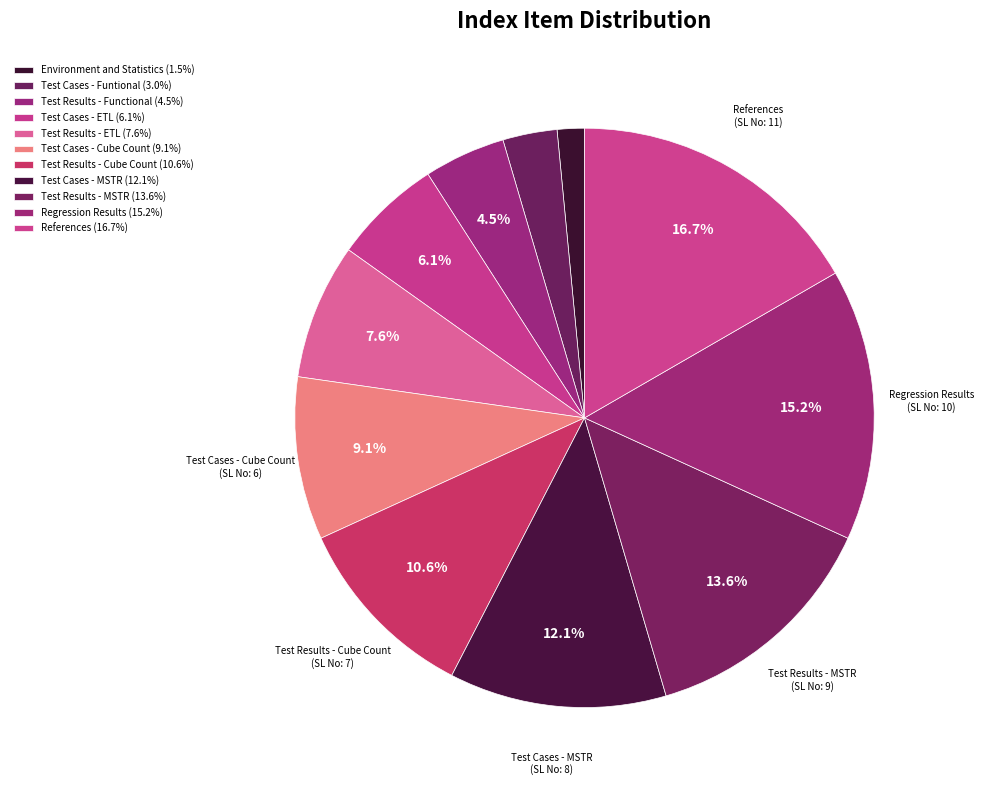

Between Test Cases - Funtional and Test Results - Cube Count, which is larger?

Test Results - Cube Count